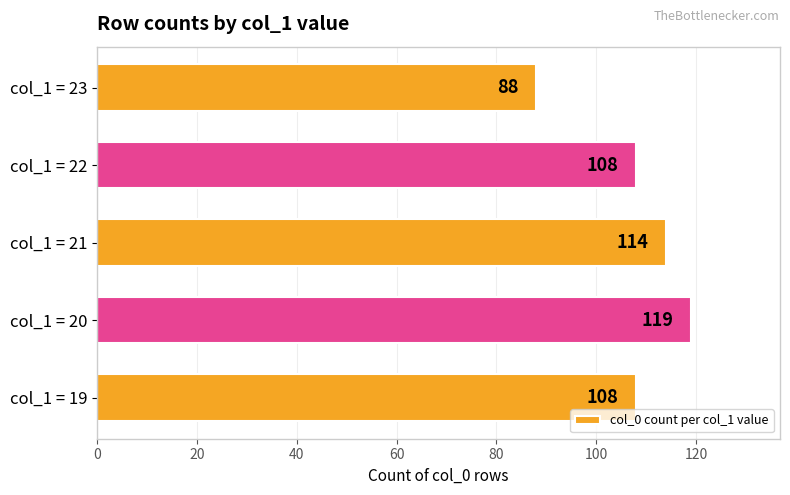

Reading top to bottom, what are all the values shown in this chart?

col_1 = 23=88	col_1 = 22=108	col_1 = 21=114	col_1 = 20=119	col_1 = 19=108